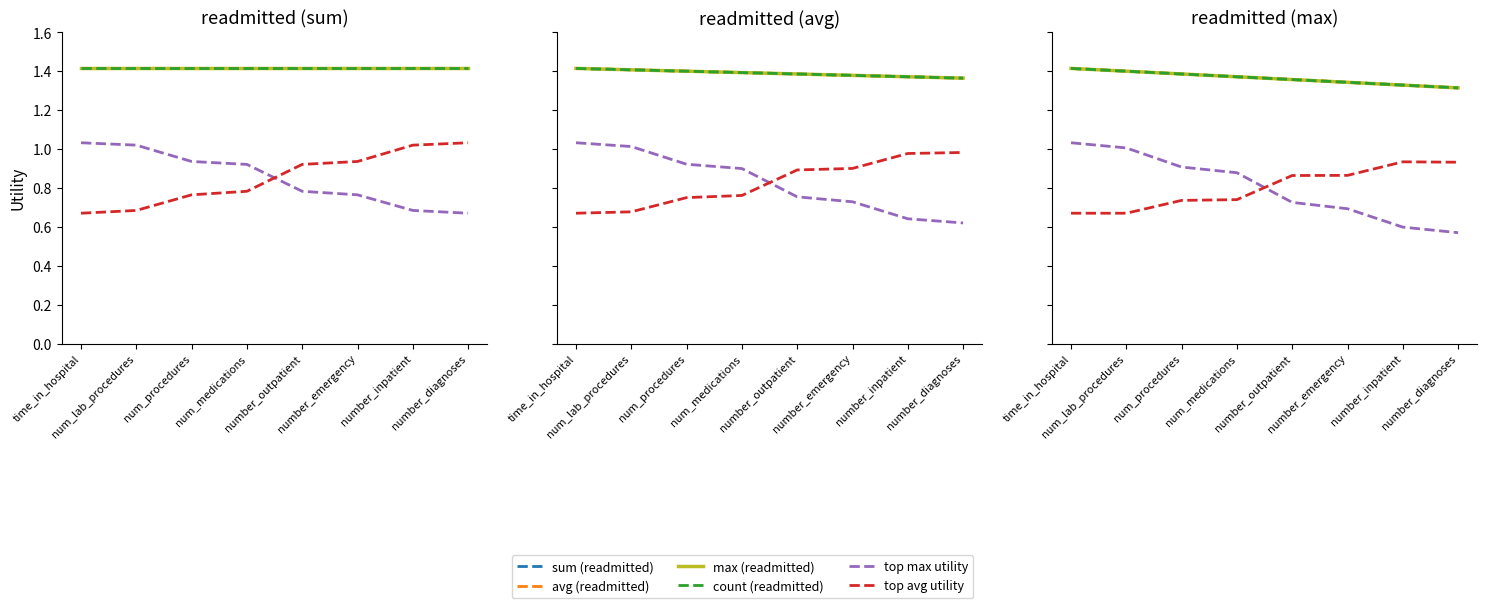

Which series changed the most between num_medications and number_inpatient?

top max utility